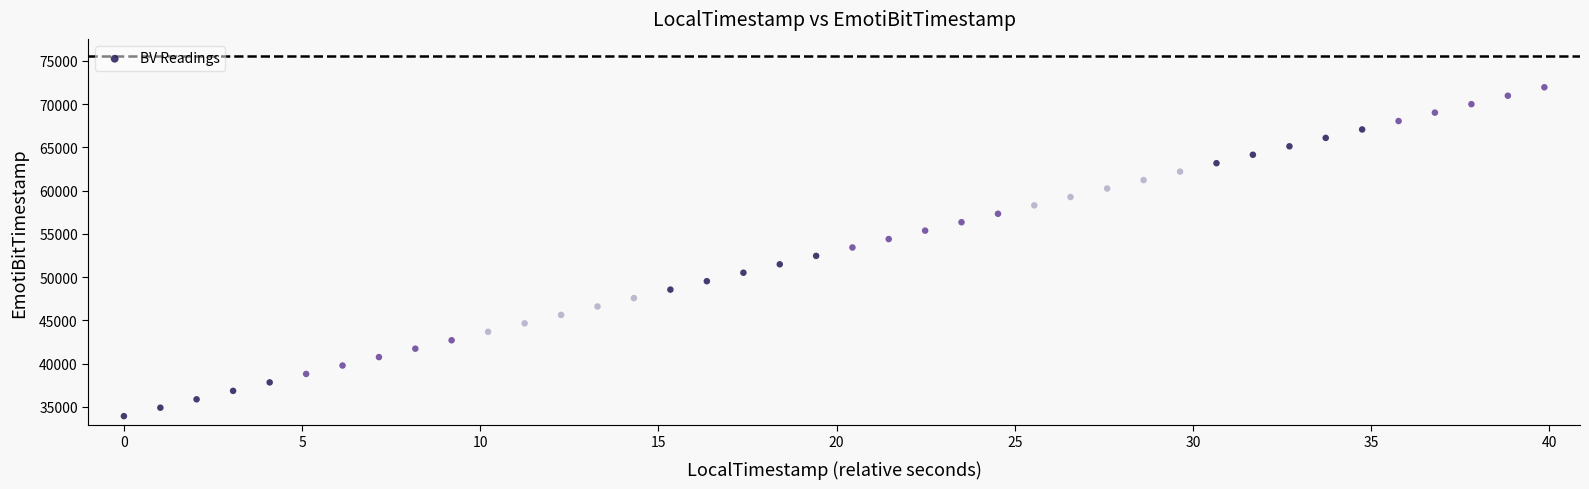

What is the range of Y values (max minus min)?

38040